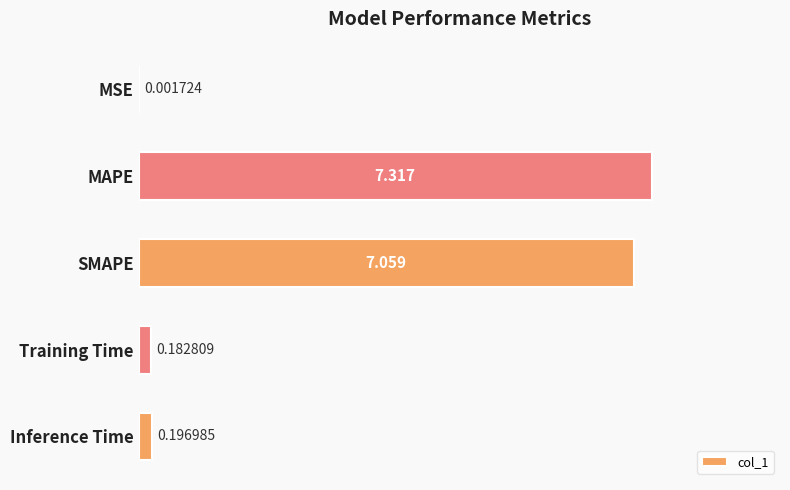

Between MSE and MAPE, which is larger?

MAPE